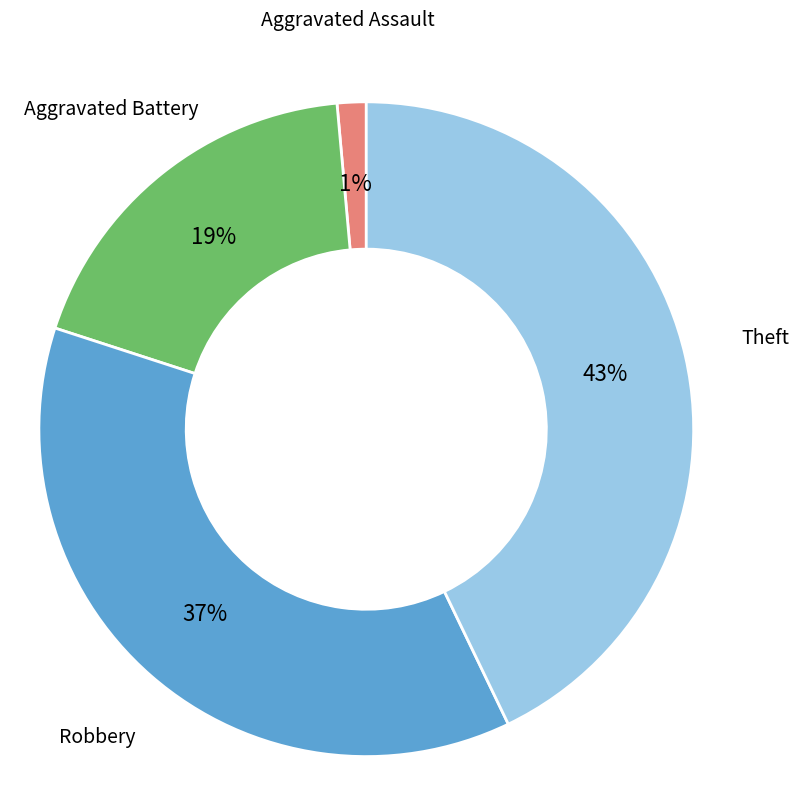

Does any single category account for the majority?

No